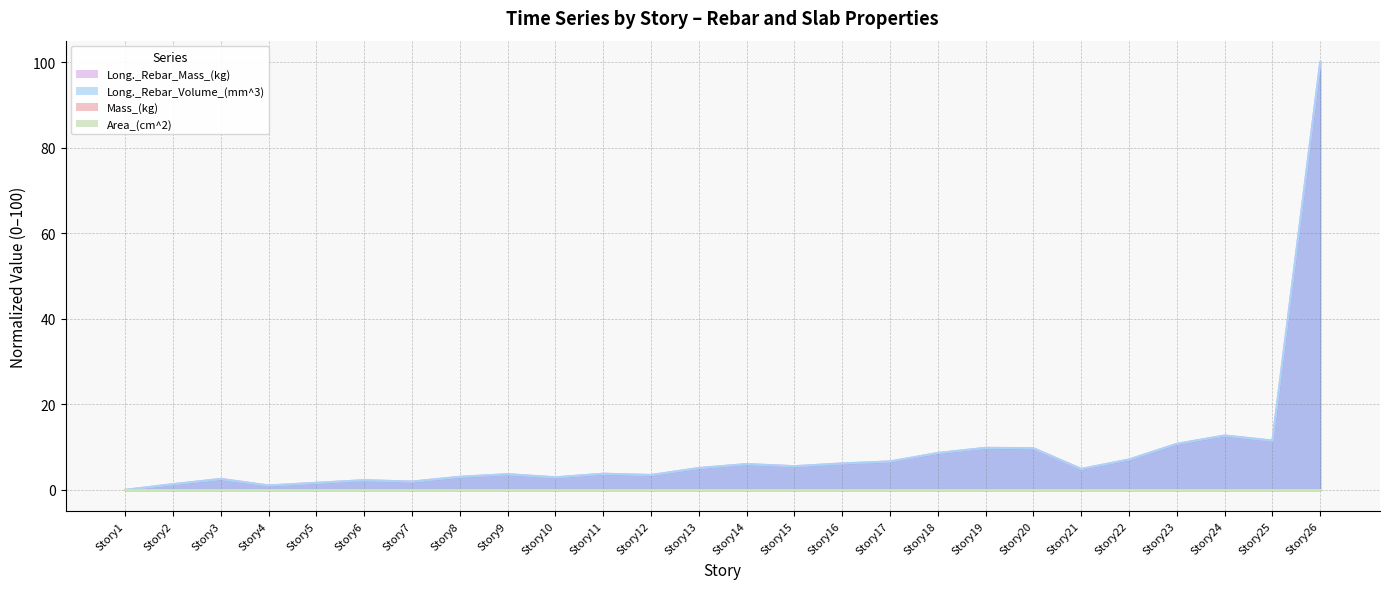

Reading right to left, list all the values displayed in this chart.

Long._Rebar_Mass_(kg) (line): 100.0	11.5	12.7	10.8	7.1	4.9	9.7	9.8	8.6	6.6	6.2	5.5	6.0	5.1	3.5	3.8	2.9	3.7	3.1	1.9	2.3	1.6	1.0	2.6	1.3	0.0
Long._Rebar_Volume_(mm^3) (line): 100.0	11.5	12.7	10.8	7.1	4.9	9.7	9.8	8.6	6.6	6.2	5.5	6.0	5.1	3.5	3.8	2.9	3.7	3.1	1.9	2.3	1.6	1.0	2.6	1.3	0.0
Mass_(kg) (line): 0.0	0.0	0.0	0.0	0.0	0.0	0.0	0.0	0.0	0.0	0.0	0.0	0.0	0.0	0.0	0.0	0.0	0.0	0.0	0.0	0.0	0.0	0.0	0.0	0.0	0.0
Area_(cm^2) (line): 0.0	0.0	0.0	0.0	0.0	0.0	0.0	0.0	0.0	0.0	0.0	0.0	0.0	0.0	0.0	0.0	0.0	0.0	0.0	0.0	0.0	0.0	0.0	0.0	0.0	0.0